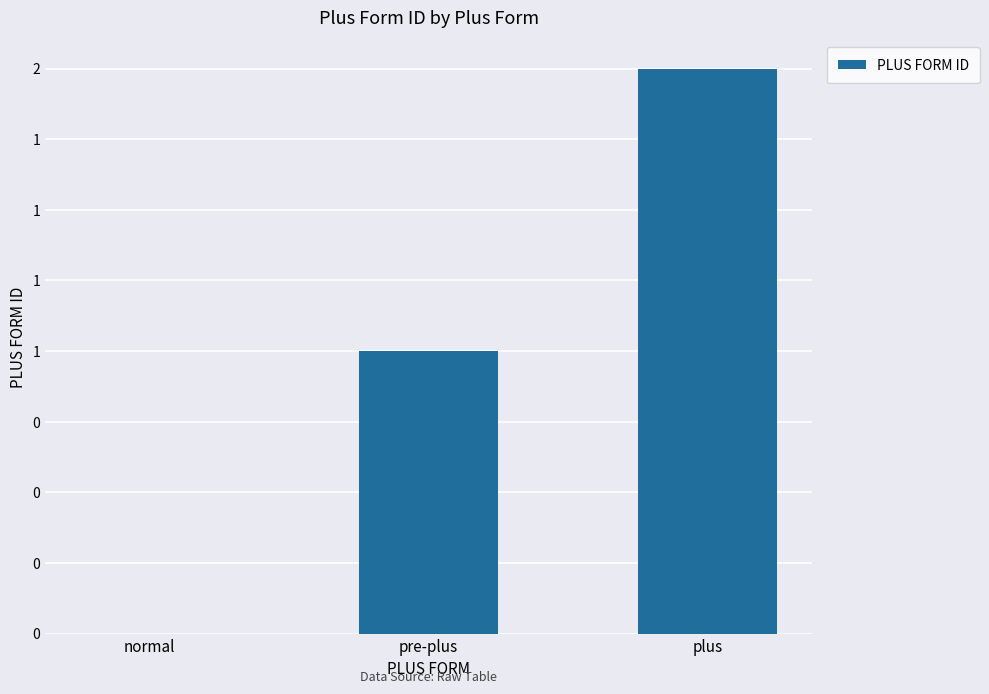

What is the approximate value at pre-plus?

1